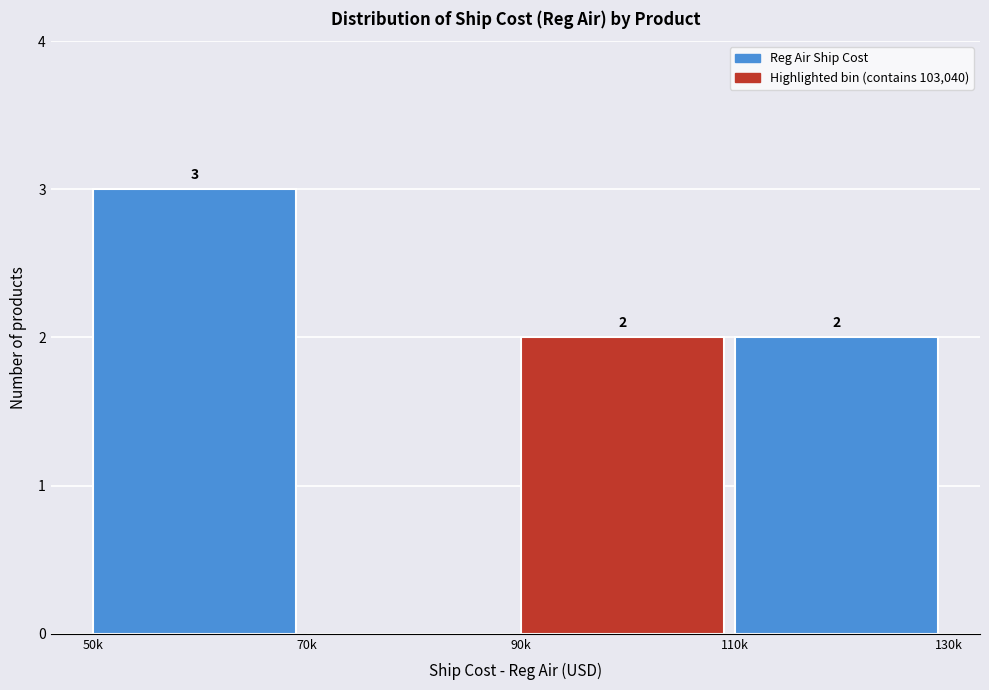

What is the greatest value displayed?

3